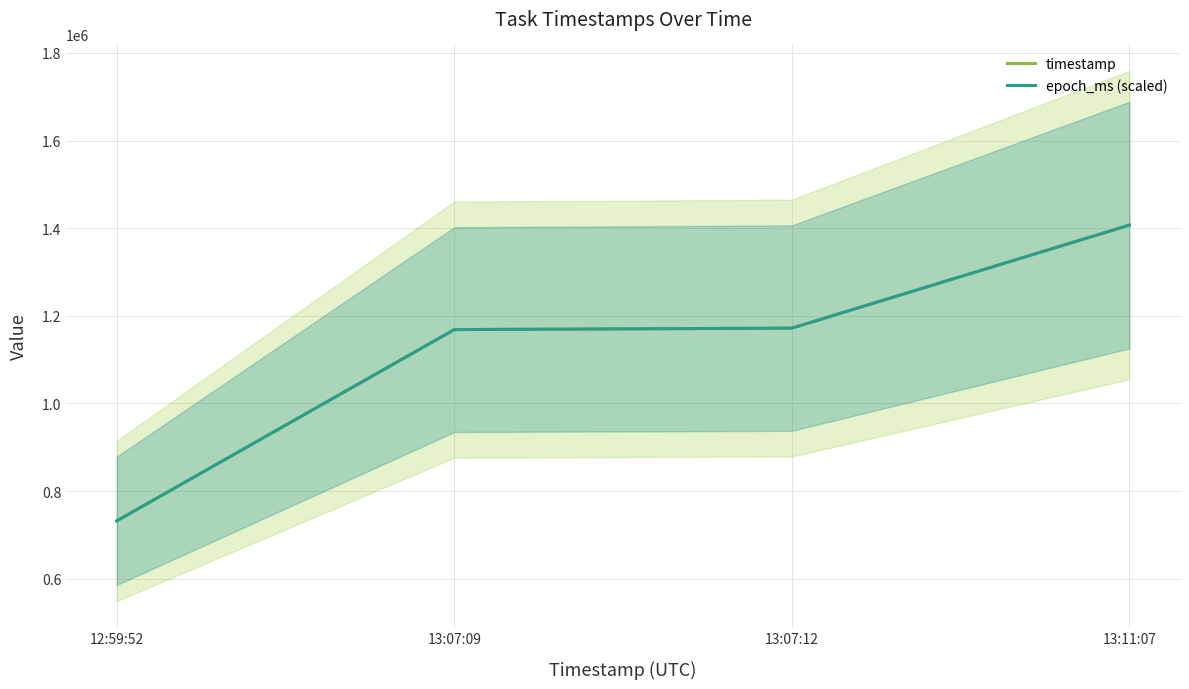

At how many categories does at least one series exceed 1113941?

3